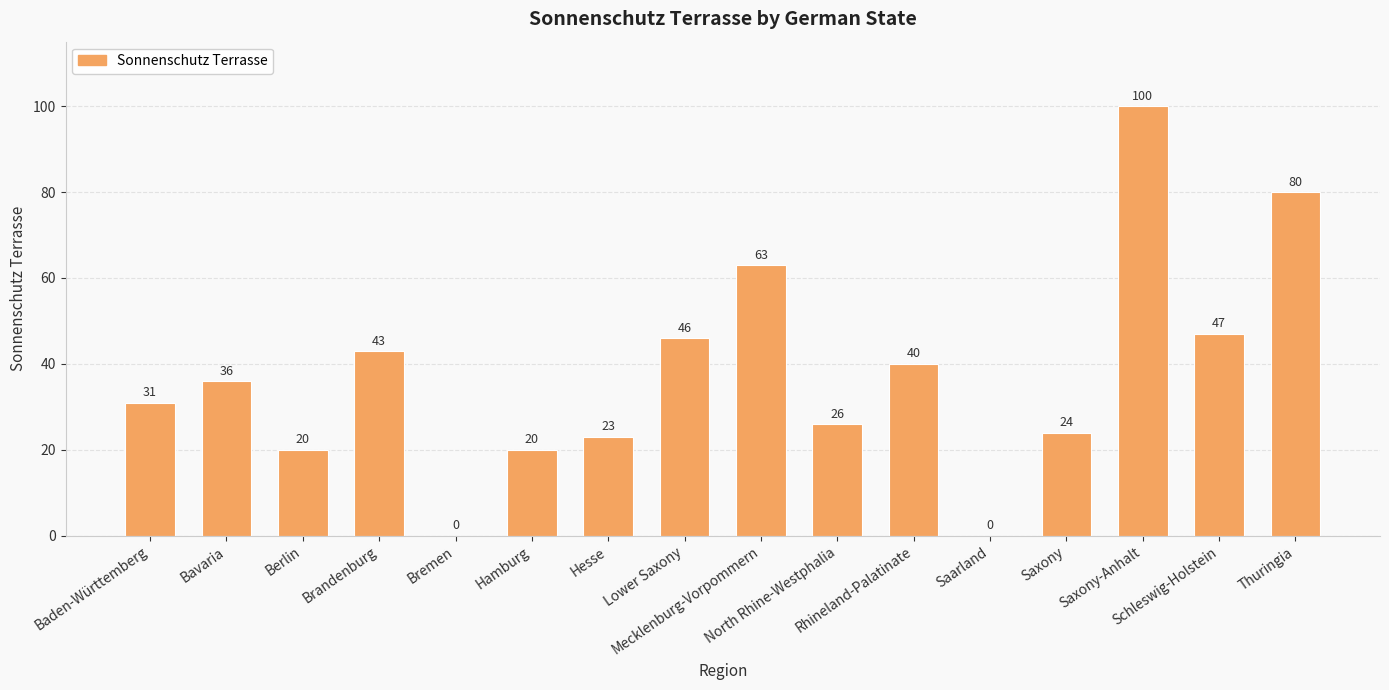

Does the chart contain stacked bars?

No